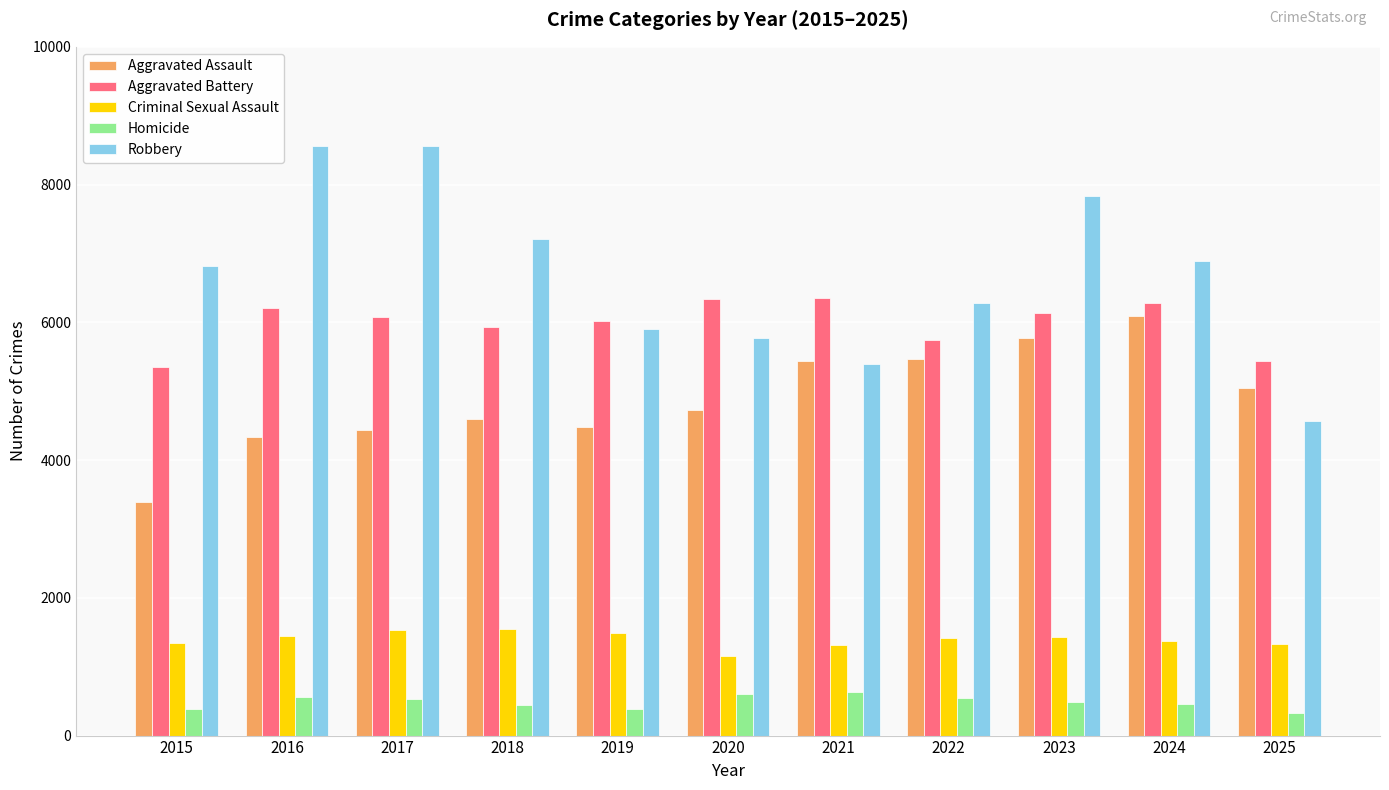

How many bars are there in each group?

5